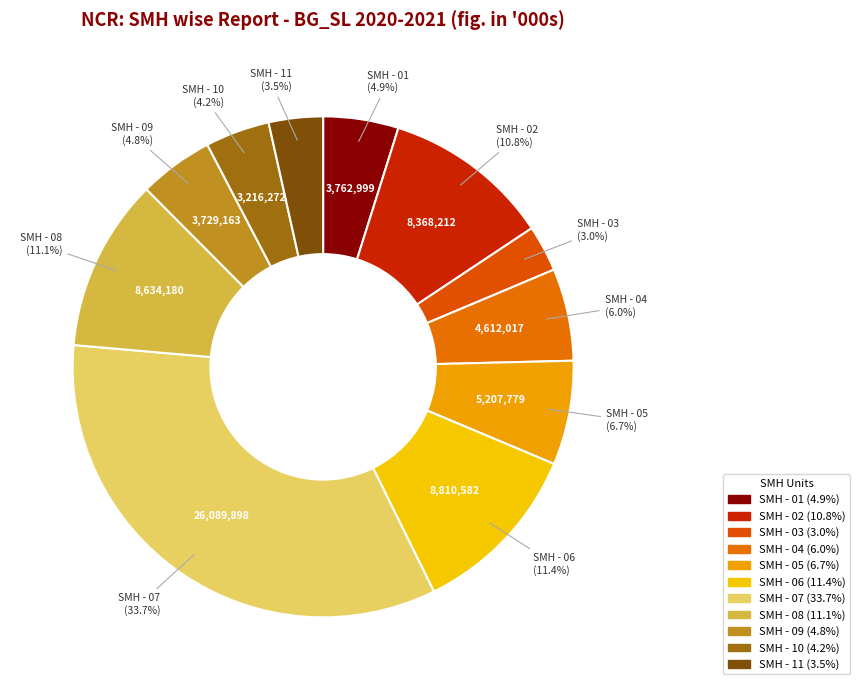

How many segments does this pie chart have?

11